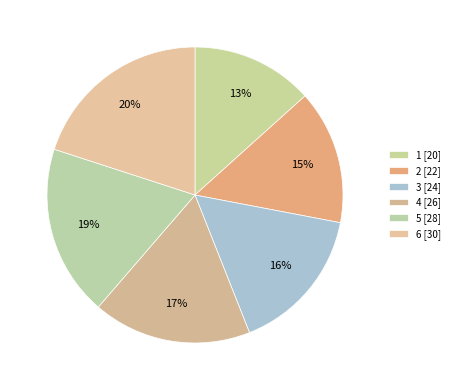

Count the number of slices in the pie.

6